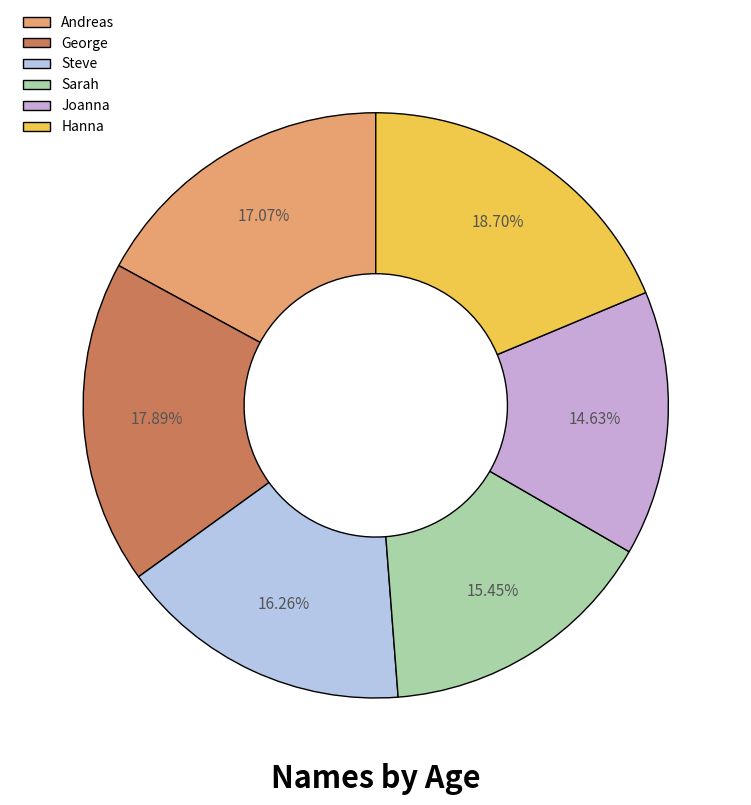

What is the smallest slice in the pie chart?

Joanna